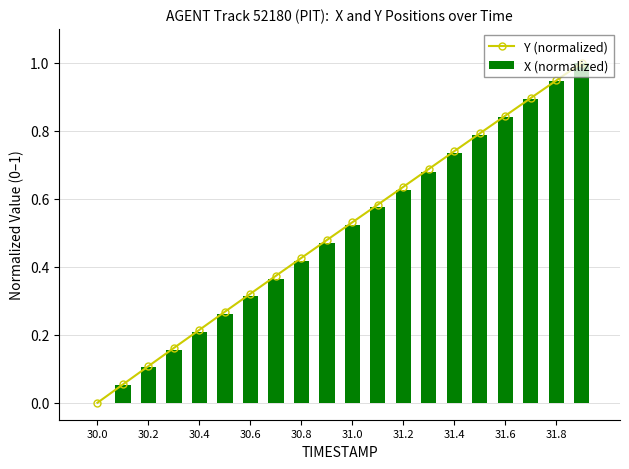

Rank the series by their average value, from lowest to highest.

X (normalized), Y (normalized)